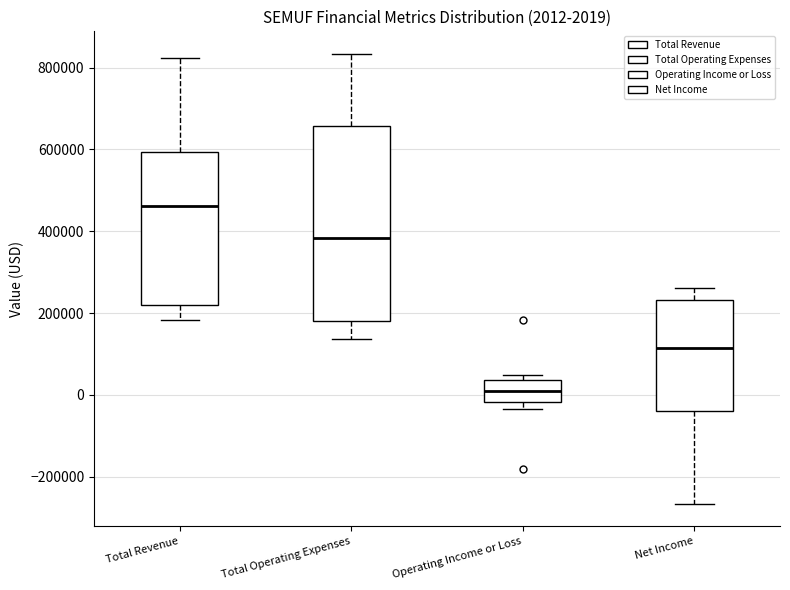

Which box has the highest median line?

Total Revenue